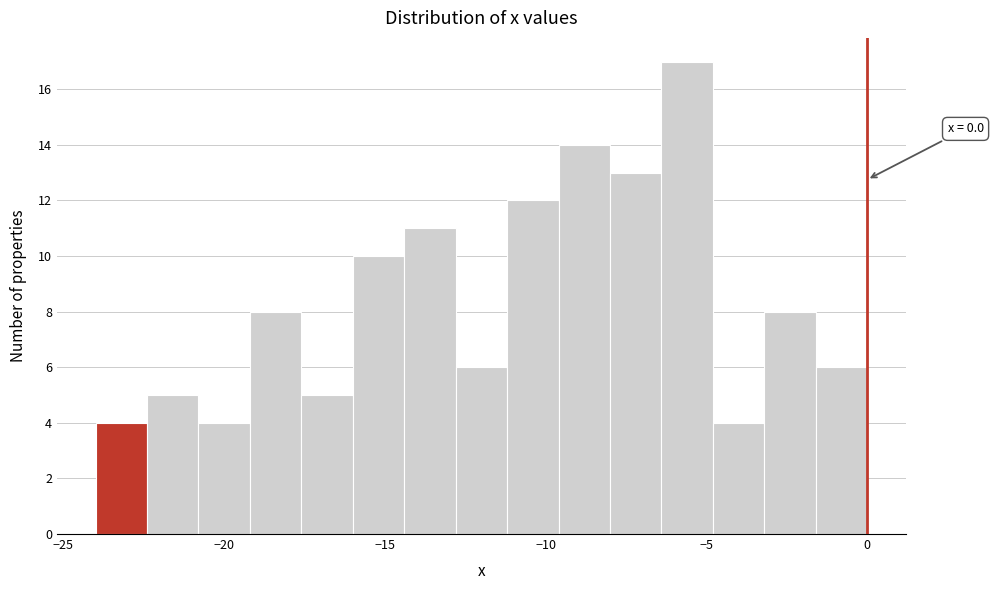

Read against the x-axis, roughly where is the centre of the tallest bar?

-5.5